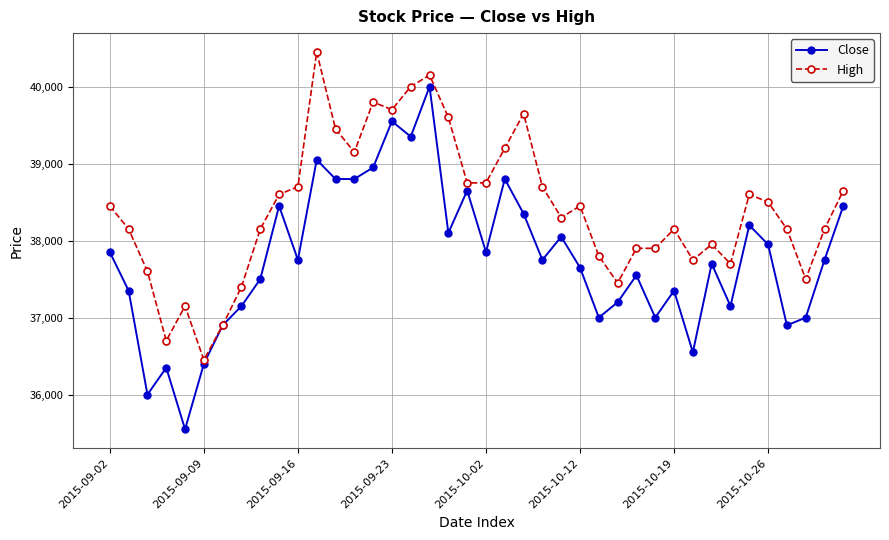

Which series has the largest range (max minus min)?

Close